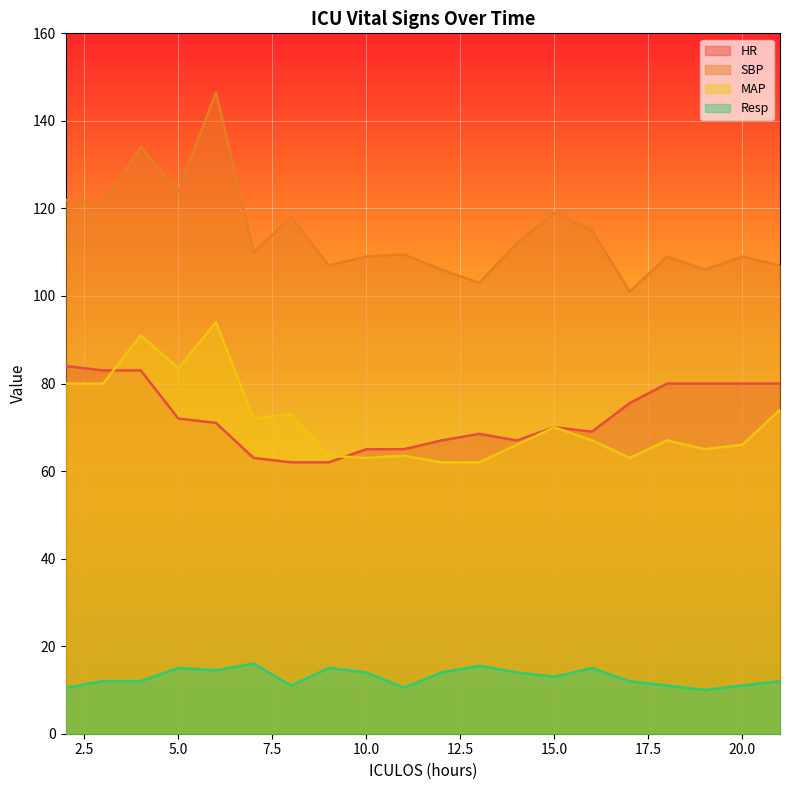

Which series has the largest range (max minus min)?

SBP